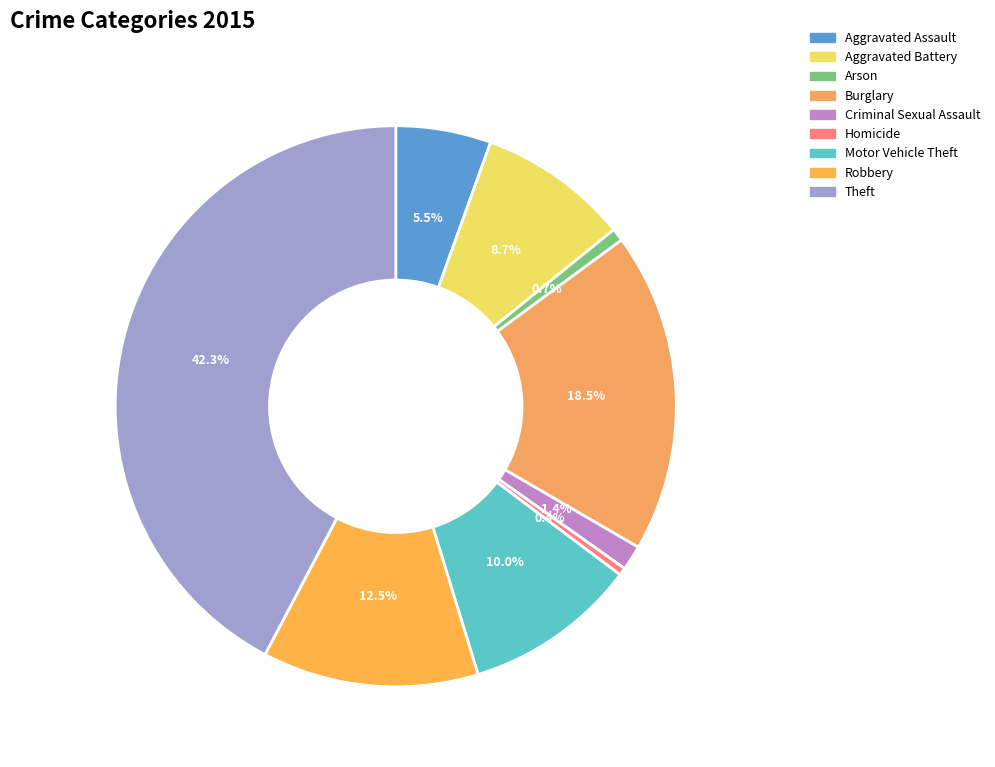

How many slices are in this pie chart?

9